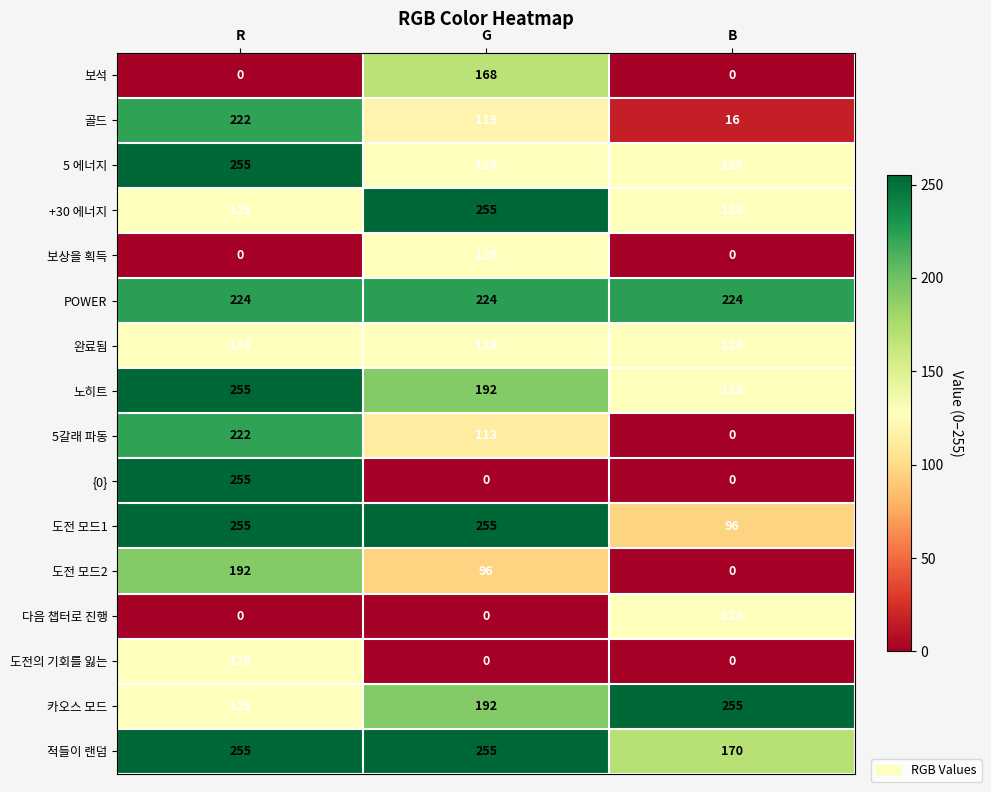

Rank the categories by 골드 value from highest to lowest.

R, G, B